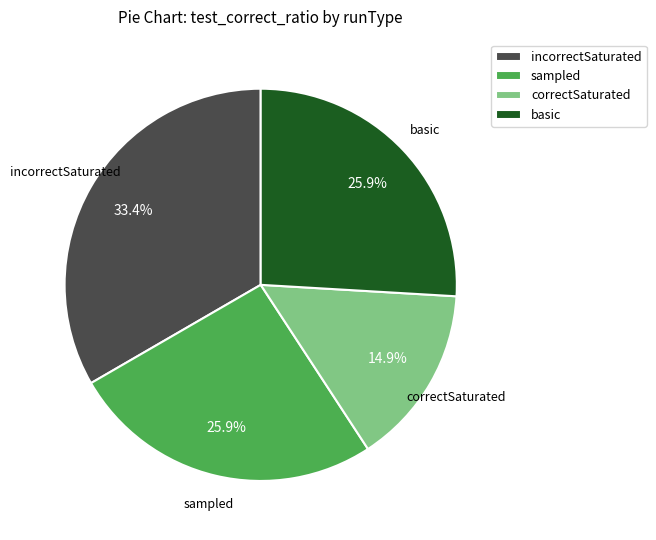

True or false: basic accounts for 11% of the total.

False